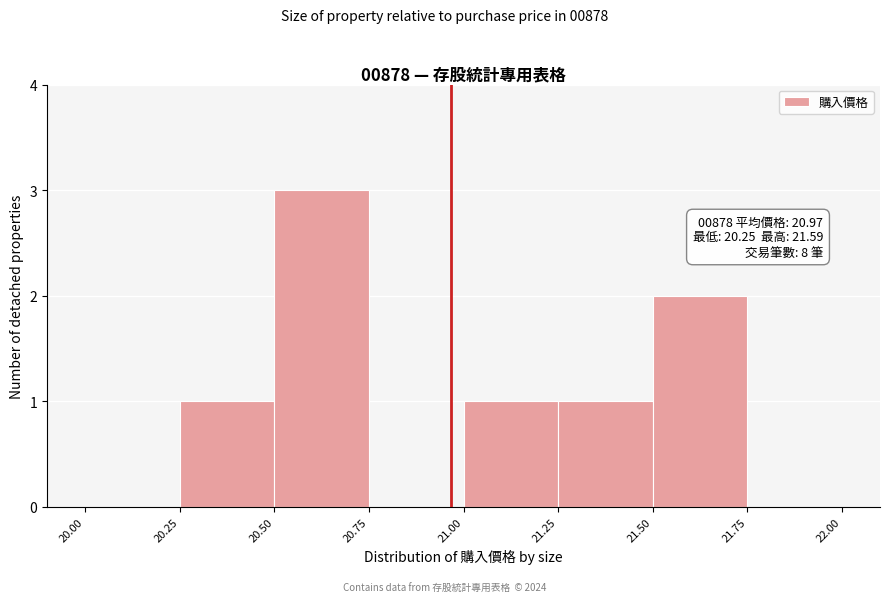

Which range on the x-axis has the tallest bar?

20.50 to 20.75